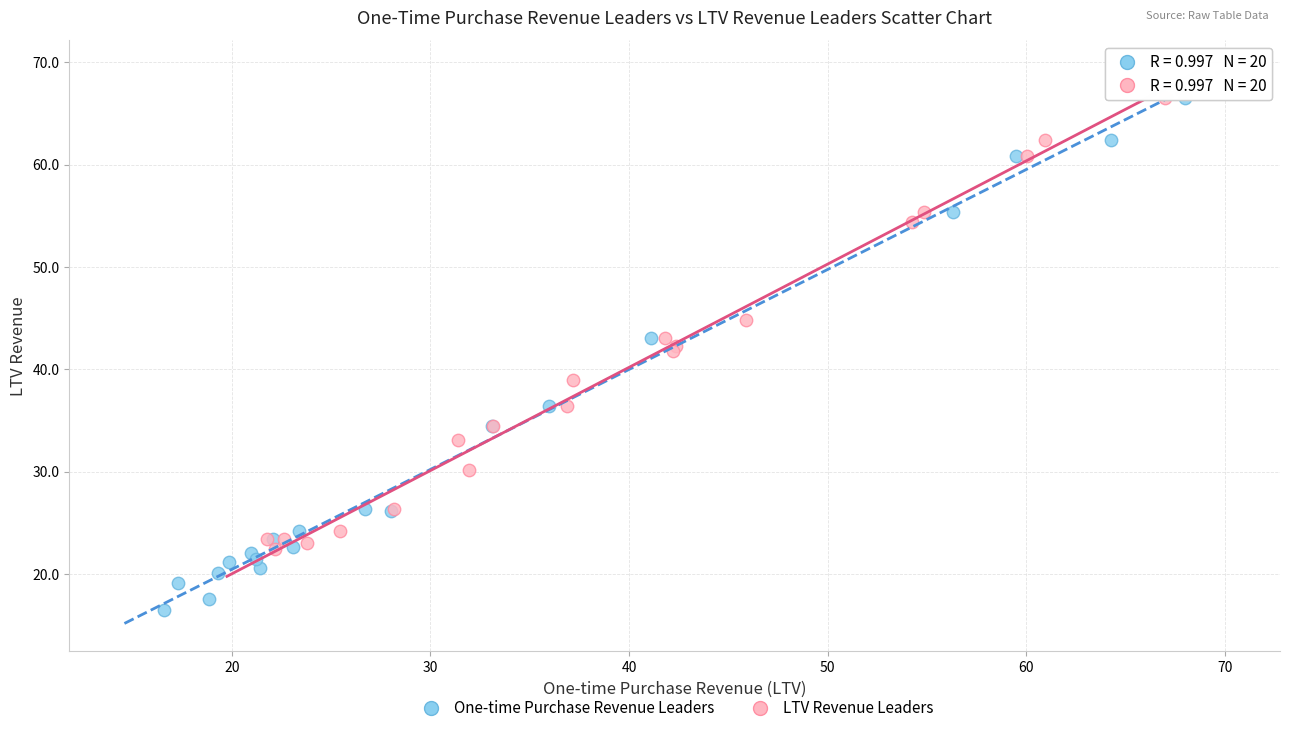

Which series reaches the minimum Y coordinate?

One-time Purchase Revenue Leaders